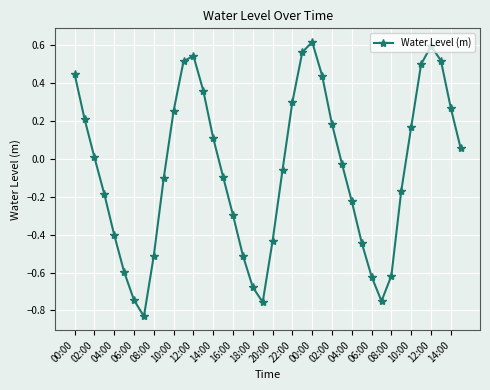

How many values are below zero?

21